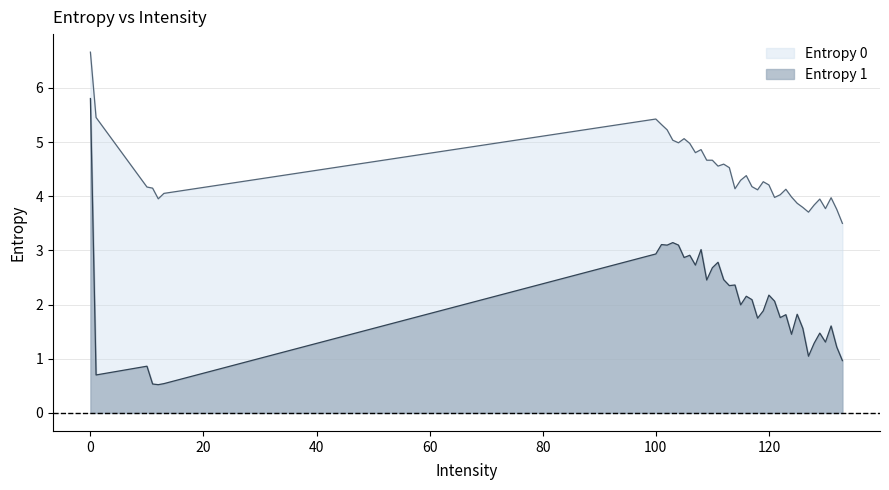

The value of Entropy 0 at 108 is 4.9. True or false?

True